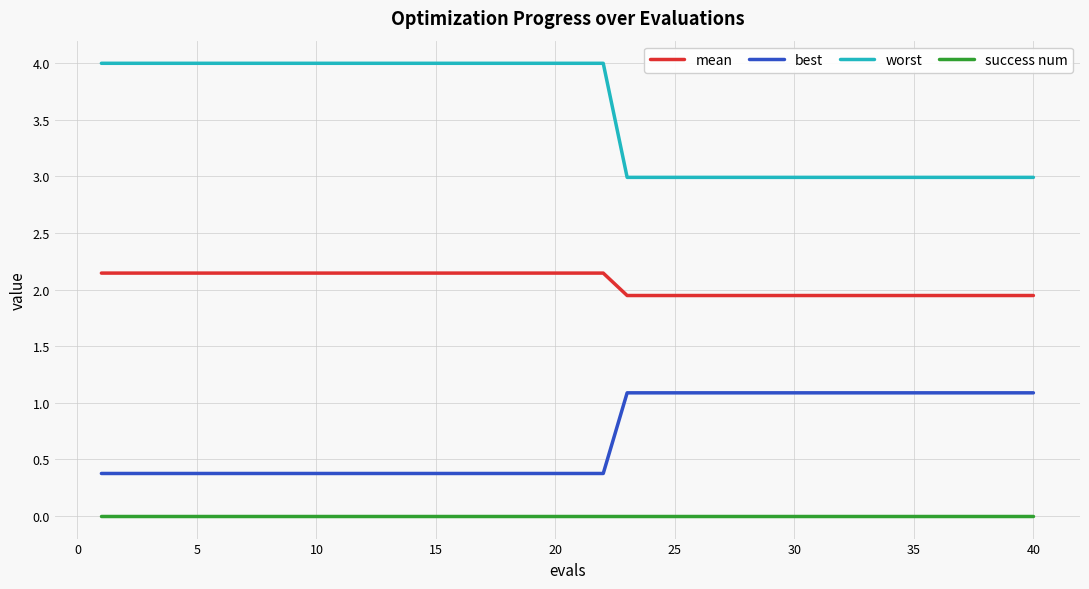

Which series has the largest total across all categories?

worst